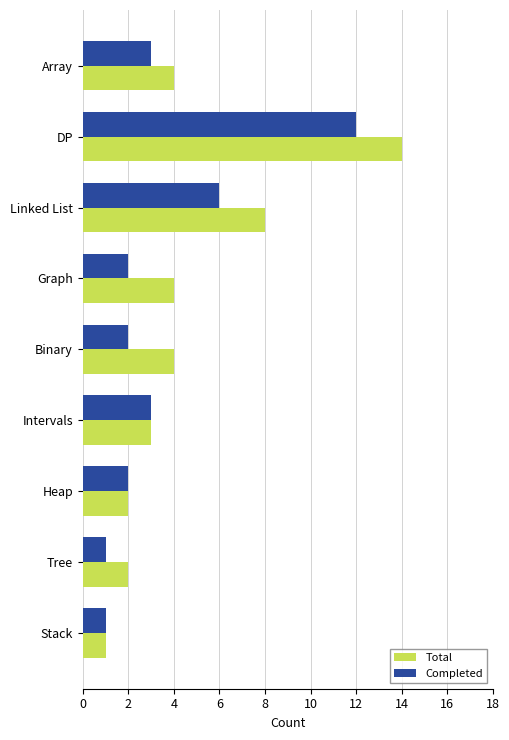

How many data points in Total are less than 4?

4